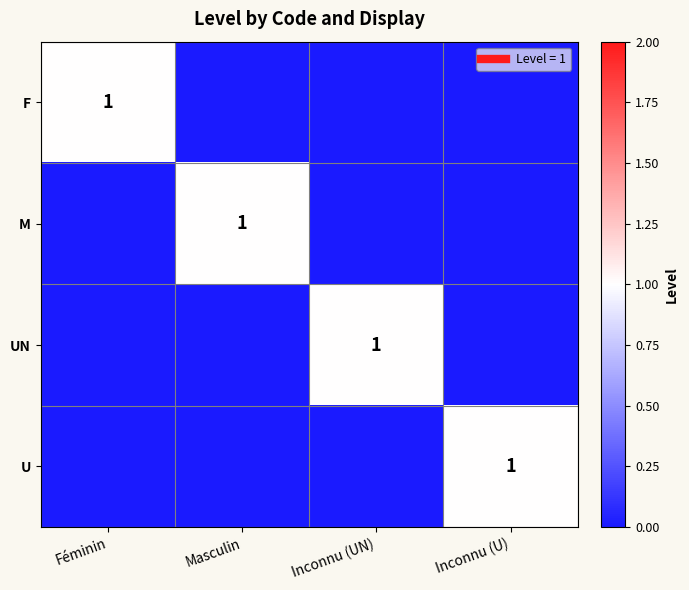

What is the sum of the U values at Masculin and Inconnu (U)?

1